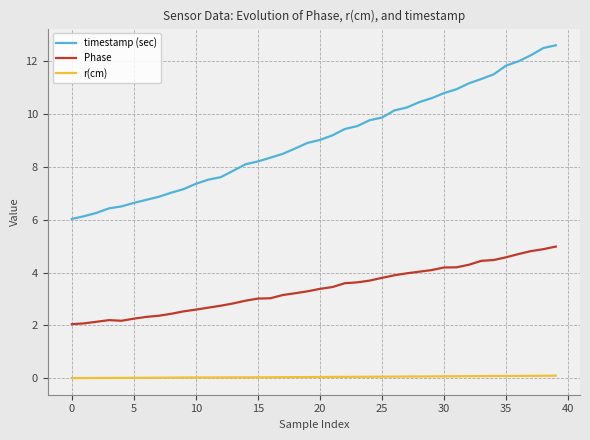

What is the difference between the maximum and minimum values in the timestamp (sec) series?

6.6